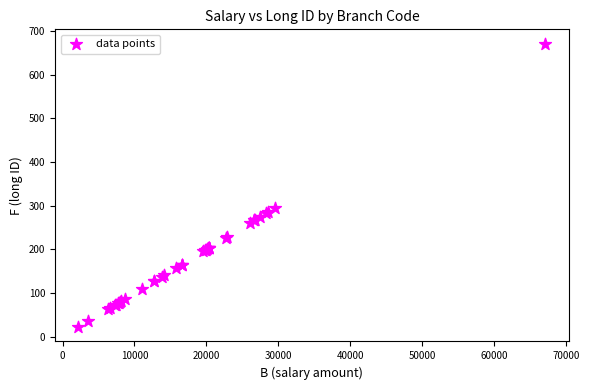

What Y value in the scatter plot is closest to 346?

295.7